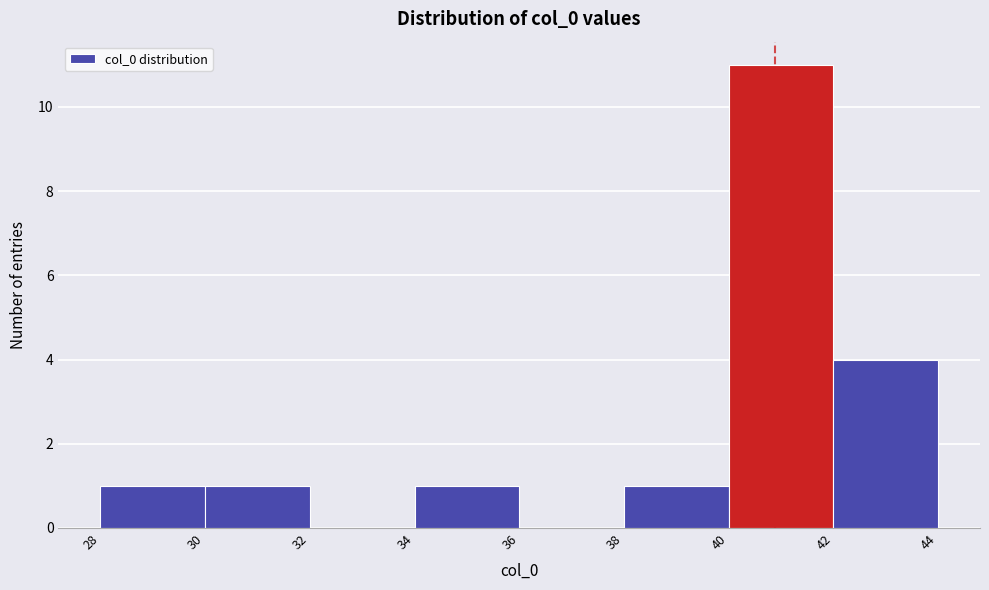

Which range on the x-axis has the tallest bar?

40 to 42